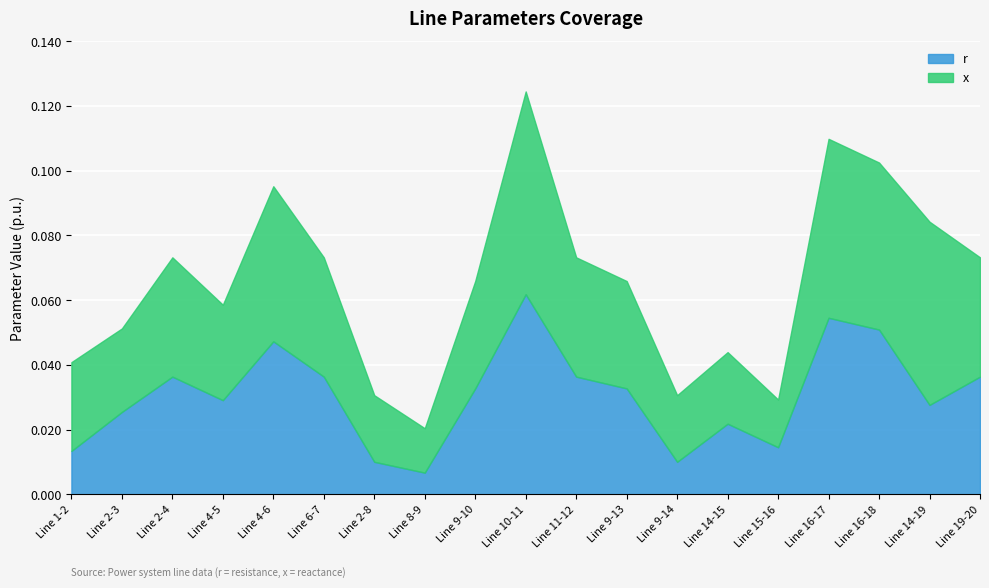

What position from the right is Line 11-12?

9